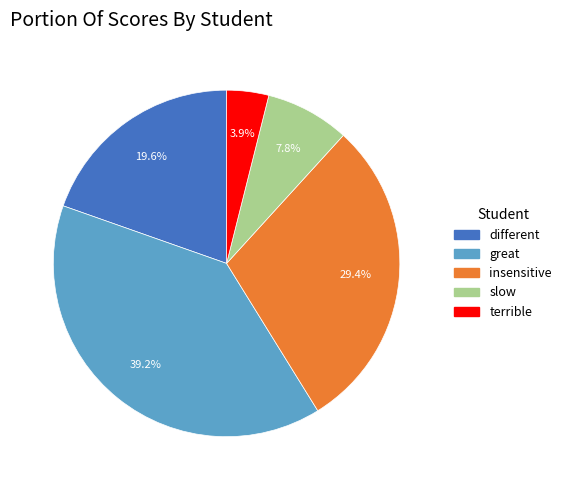

Combined, do different and slow account for over 50%?

No